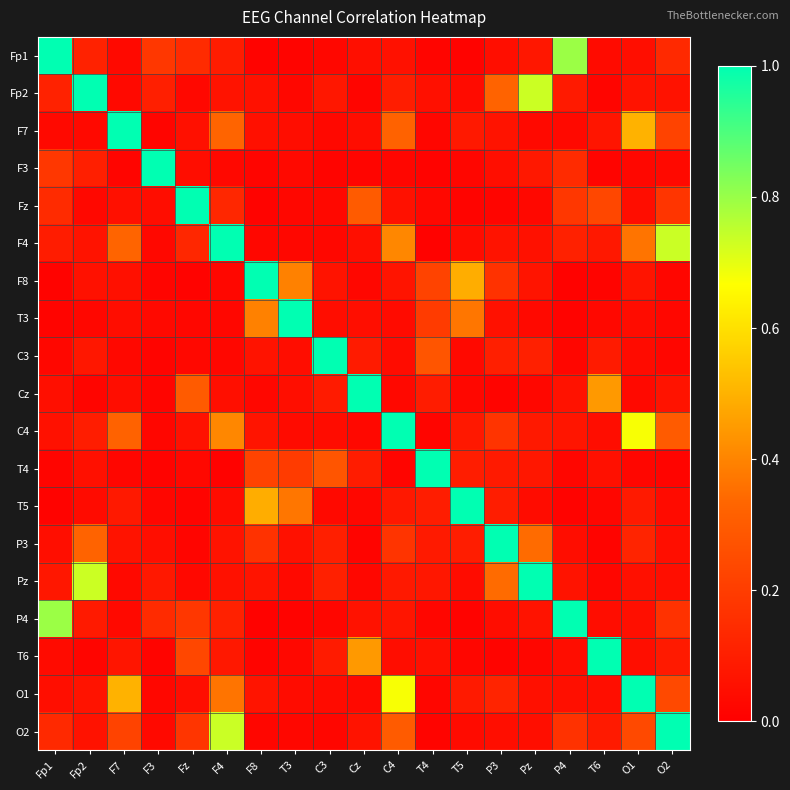

Which series has the largest total across all categories?

F4